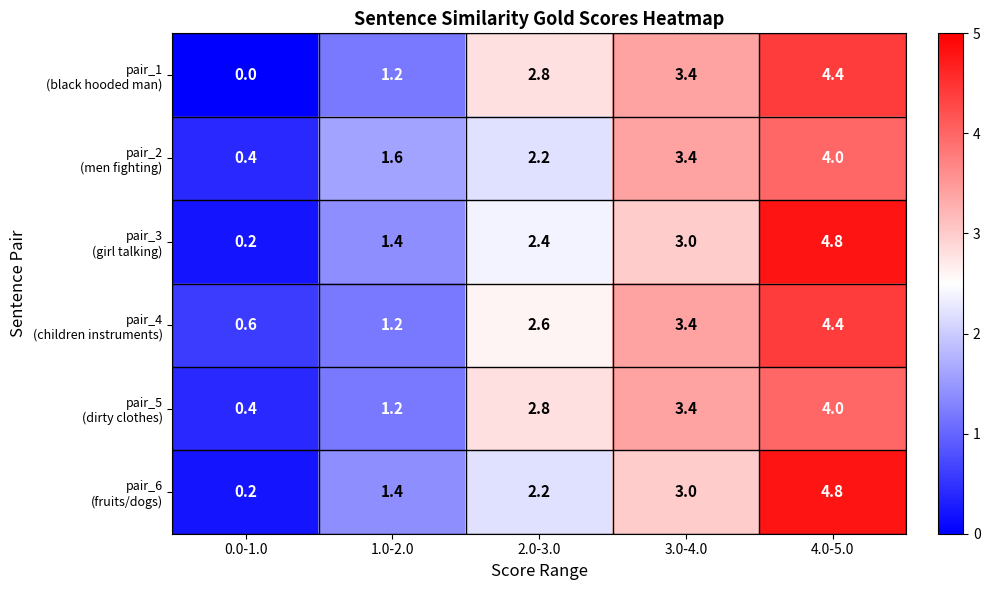

What is the spread (max minus min) of values at 1.0-2.0?

0.4